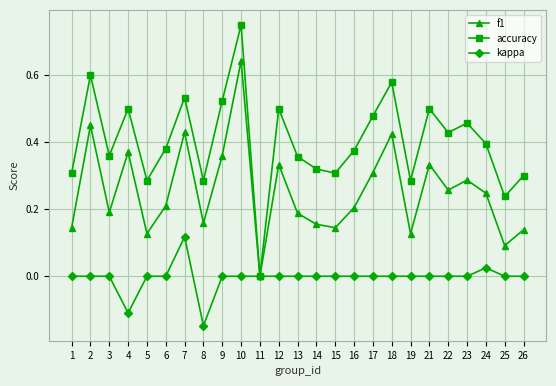

Rank the series by their maximum value, from highest to lowest.

accuracy, f1, kappa